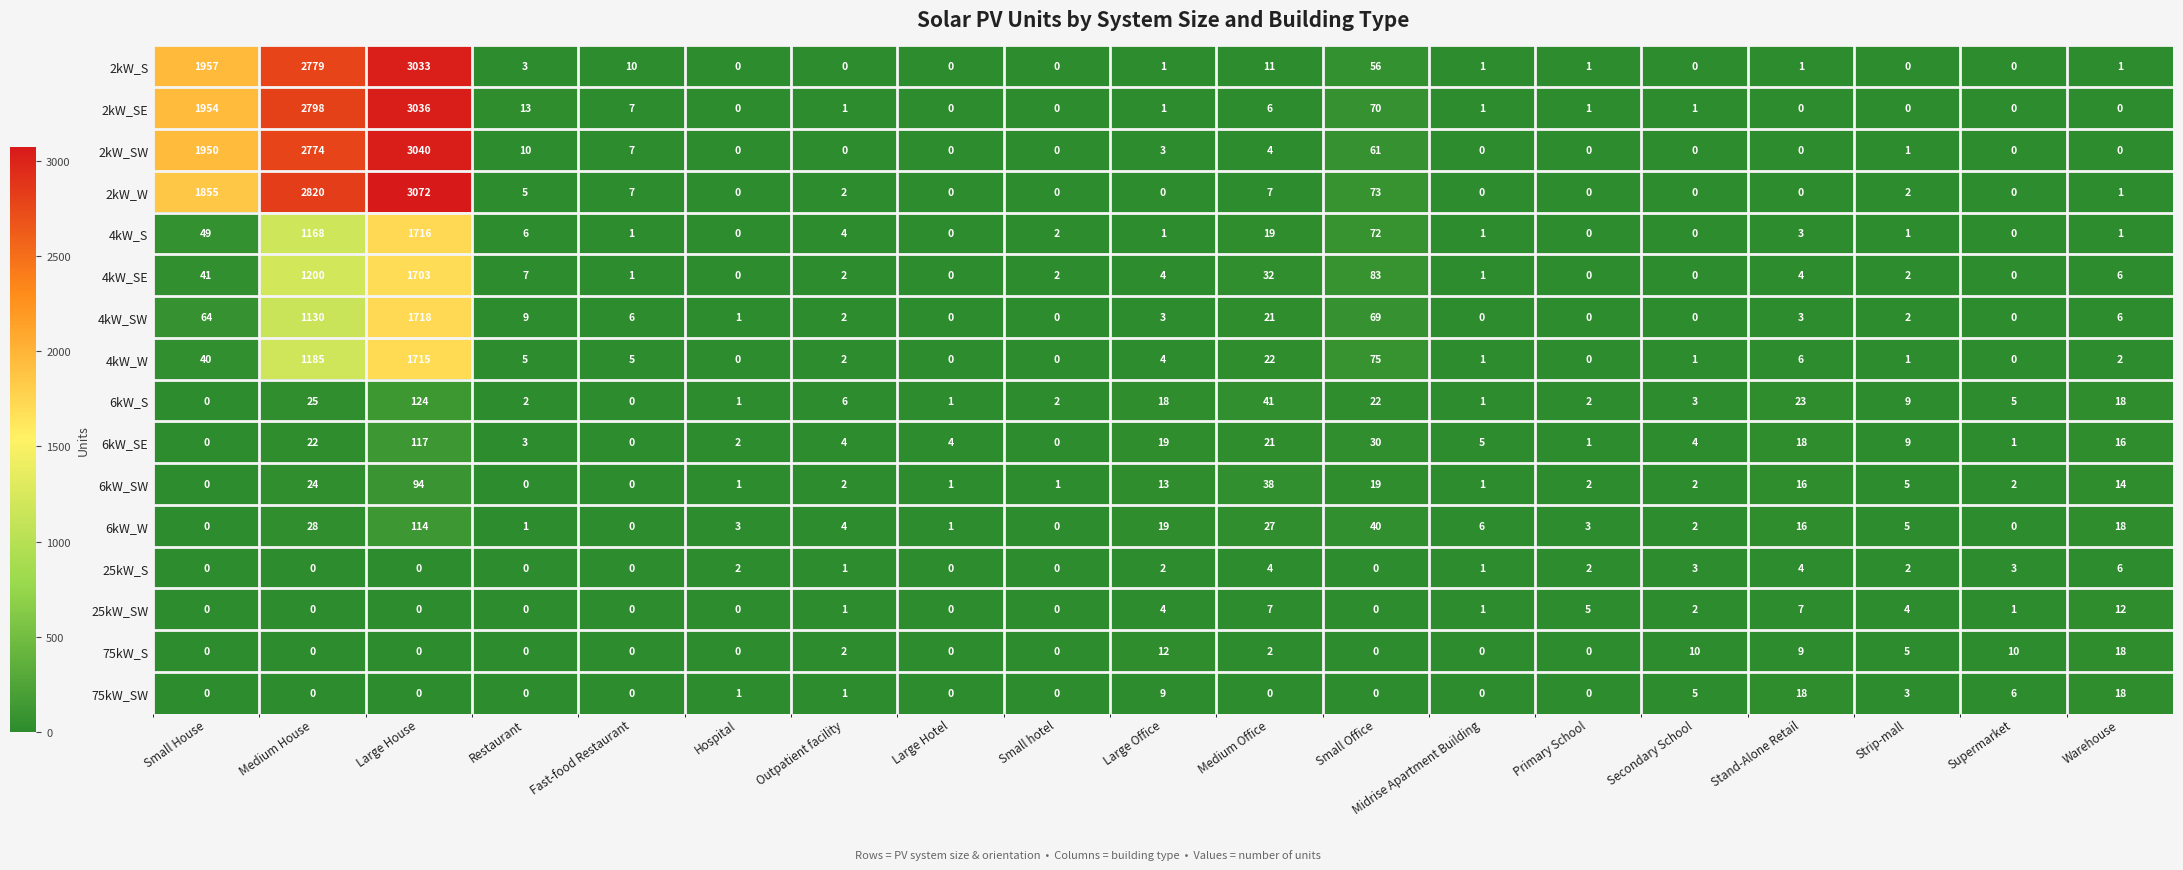

How many categories are shown in the chart?

19